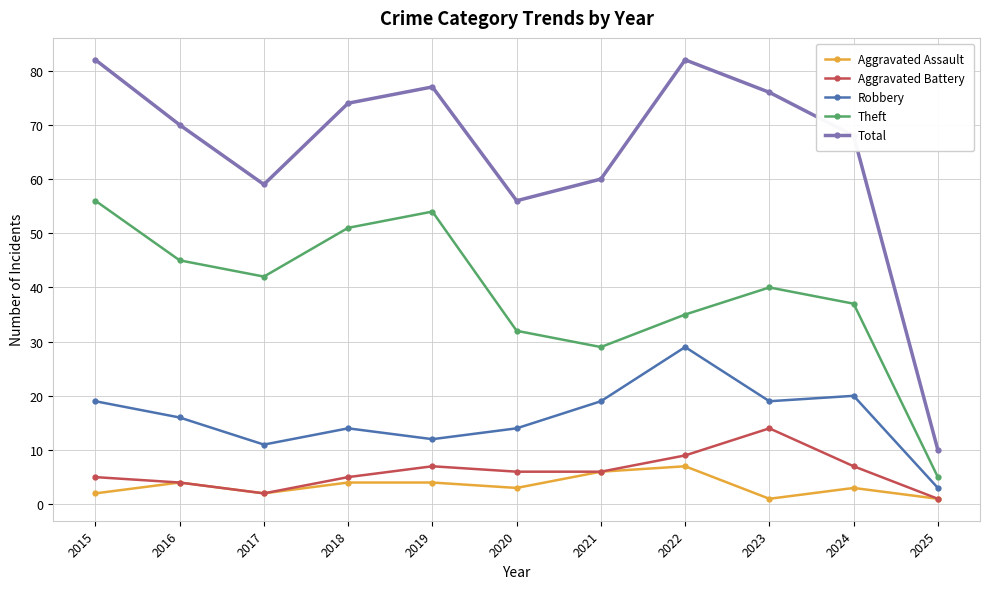

Count the number of data series in this chart.

5